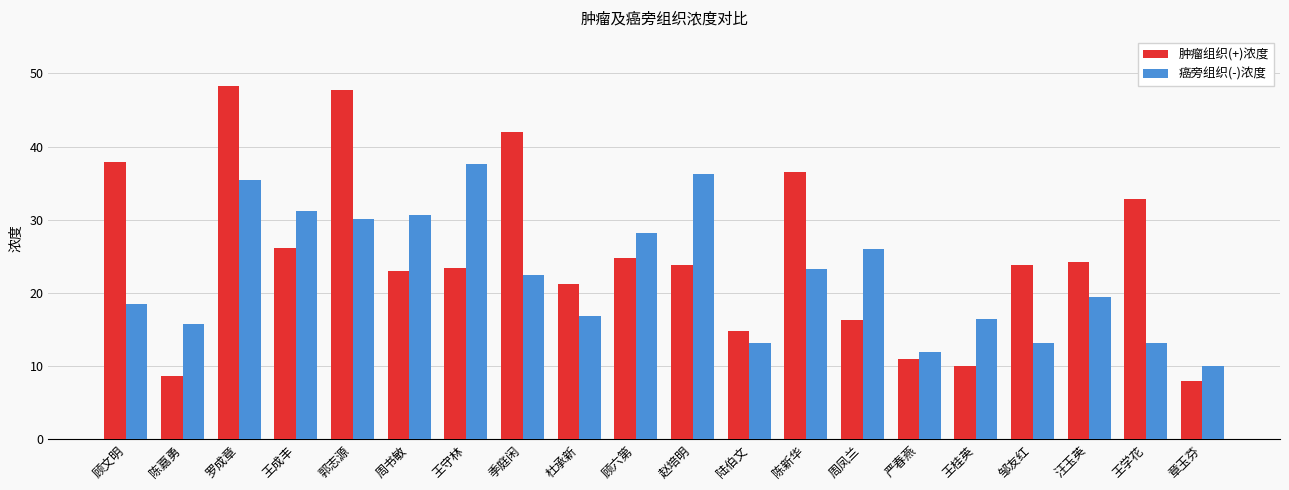

What position from the right is 陆伯文?

9